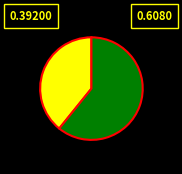

How many slices are in this pie chart?

2